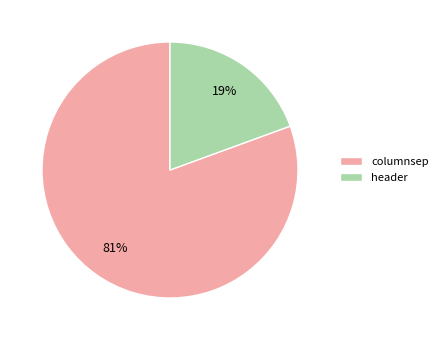

True or false: header accounts for 19% of the total.

True